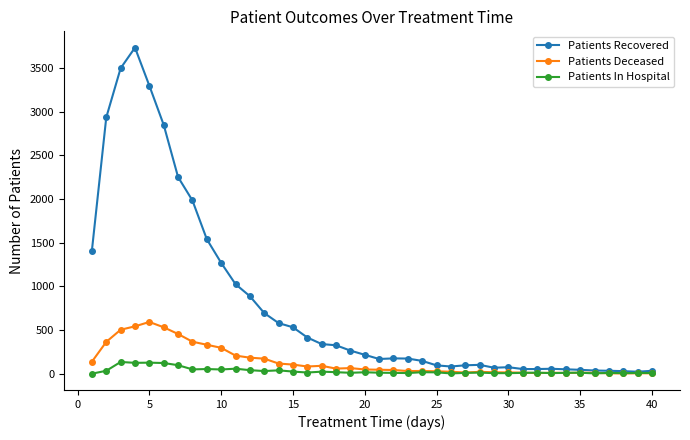

Rank the series by their maximum value, from highest to lowest.

Patients Recovered, Patients Deceased, Patients In Hospital